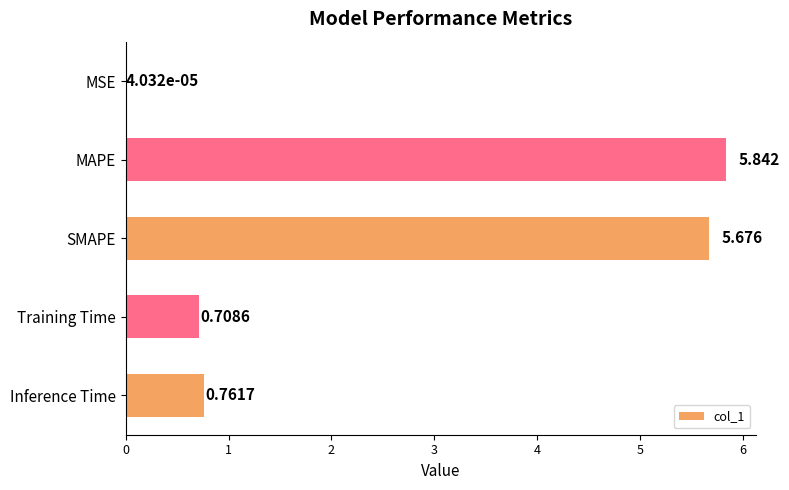

Between Training Time and SMAPE, which is larger?

SMAPE